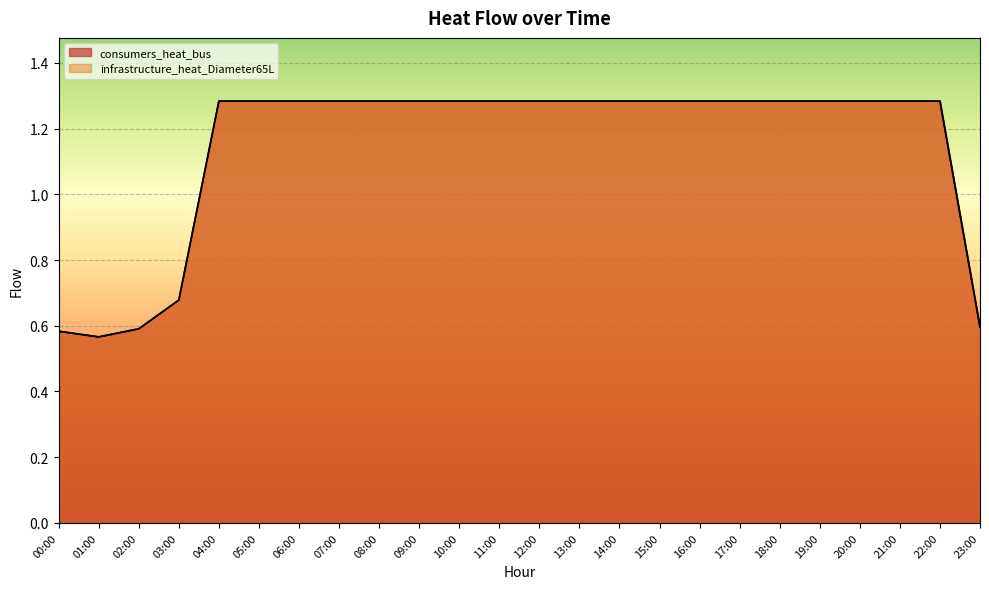

At which label is consumers_heat_bus closest to 0?

01:00